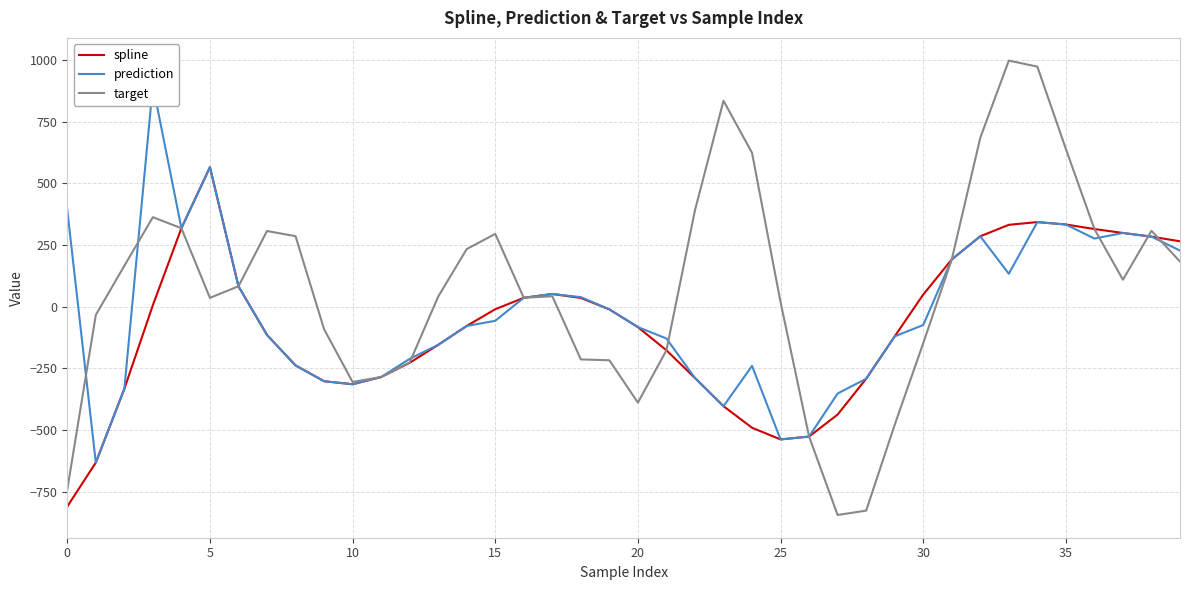

Which has a higher value, 12 or 34?

34